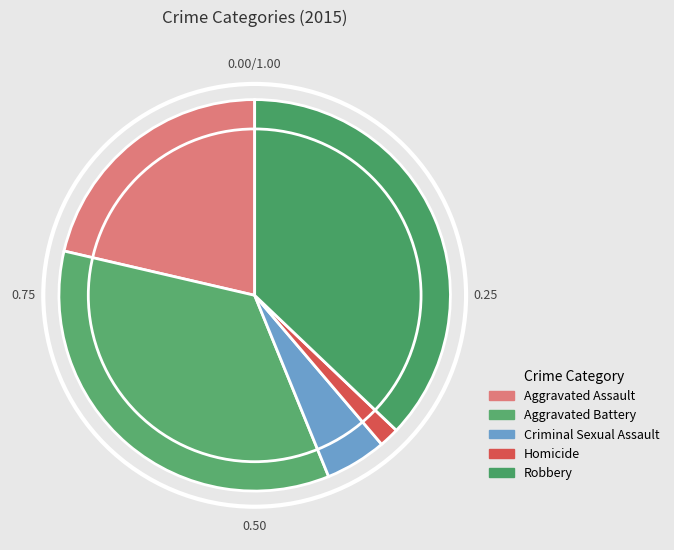

To the nearest percent, what portion does Homicide represent?

2%